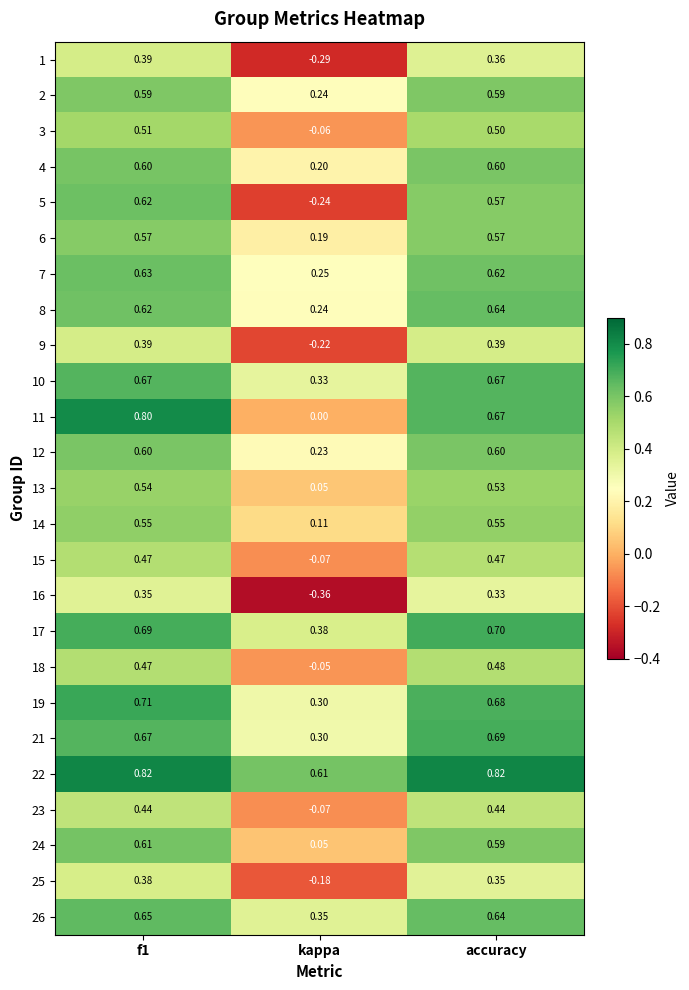

Which category has the lowest value in the 5 series?

kappa